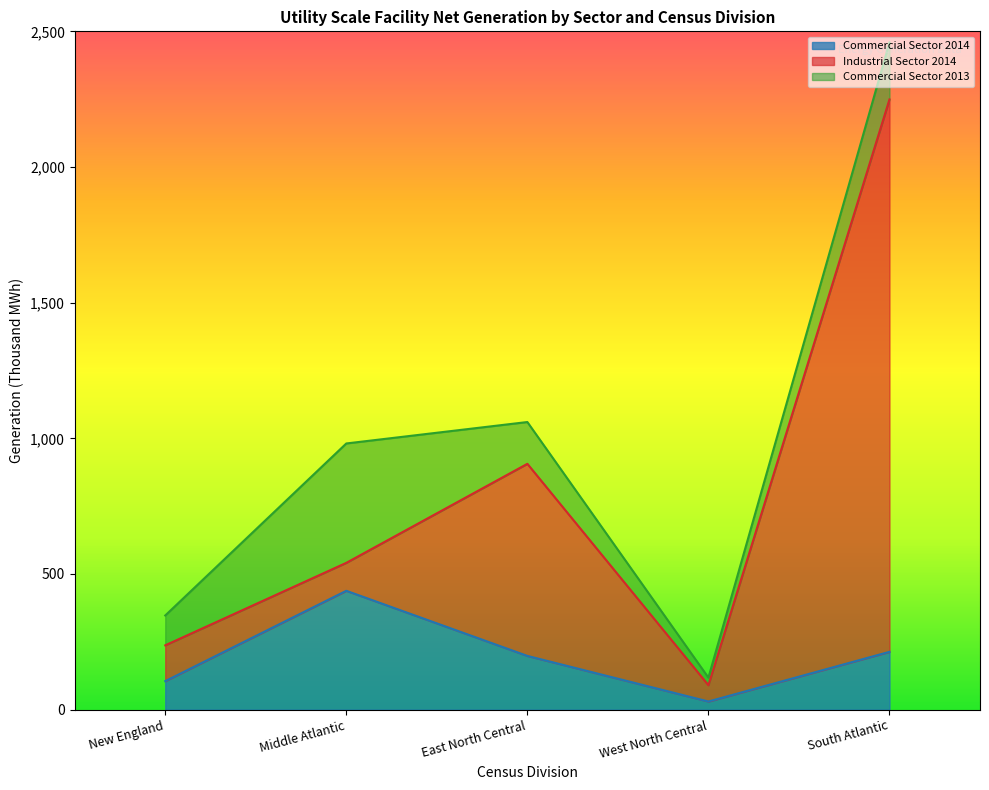

Is the value of Industrial Sector 2014 at West North Central greater than the value of Commercial Sector 2014 at South Atlantic?

No